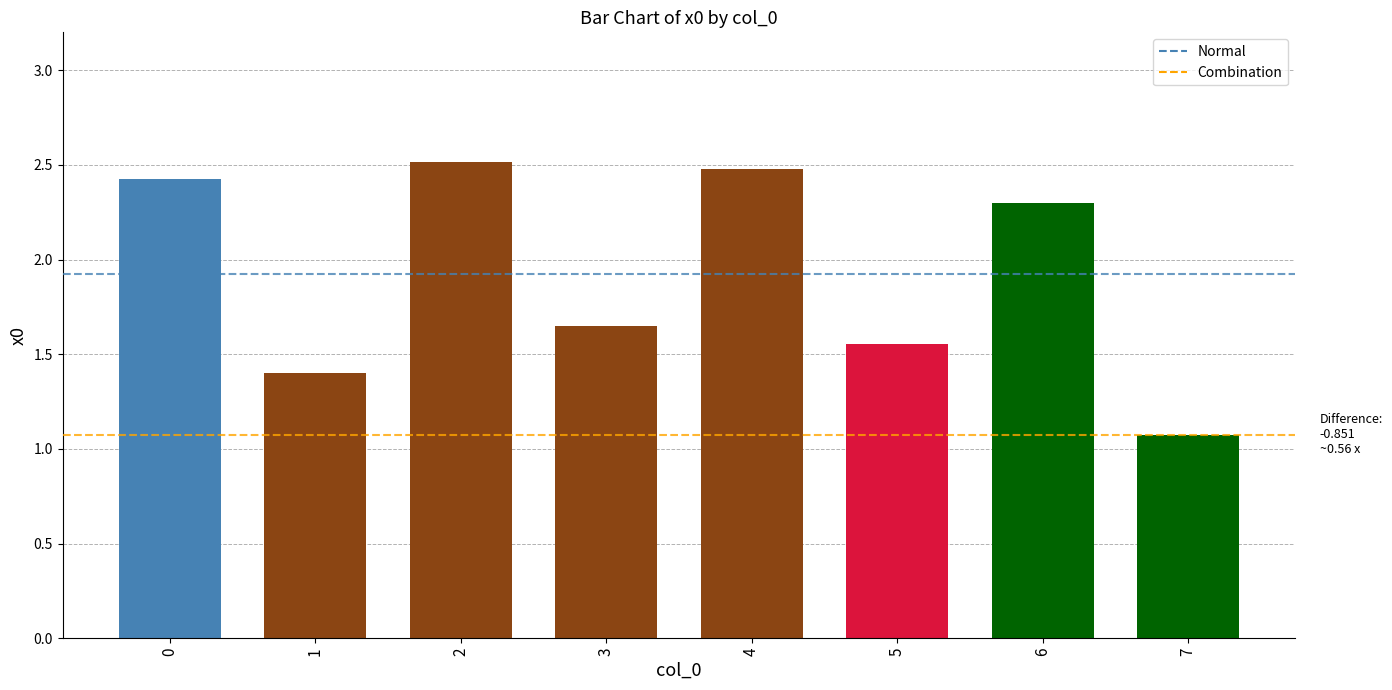

Does the chart contain any negative values?

No